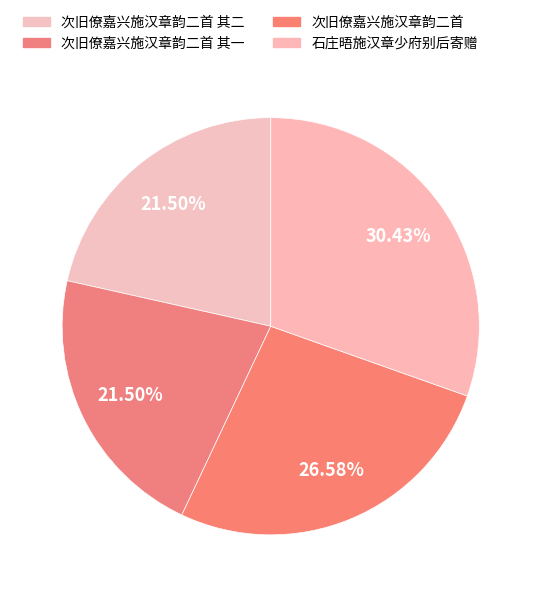

How many segments does this pie chart have?

4